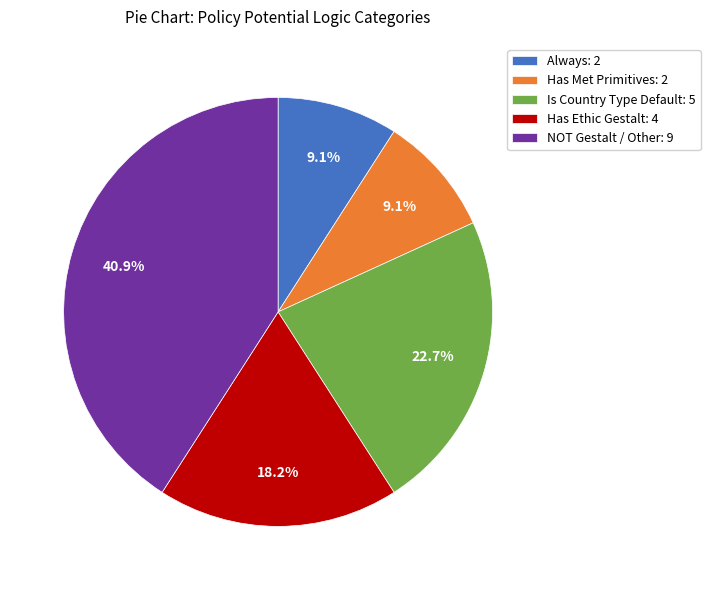

To the nearest percent, what percentage of the pie is Has Met Primitives?

9%